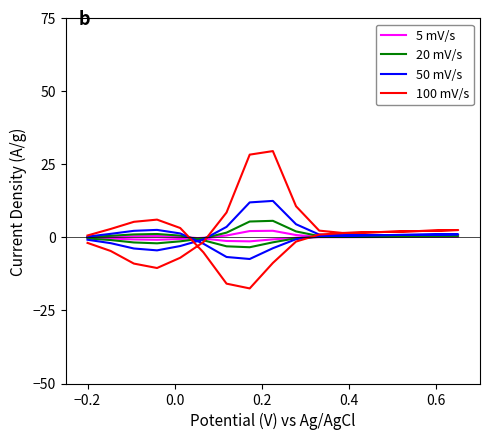

What is the lowest value of the 50 mV/s series?

-7.4